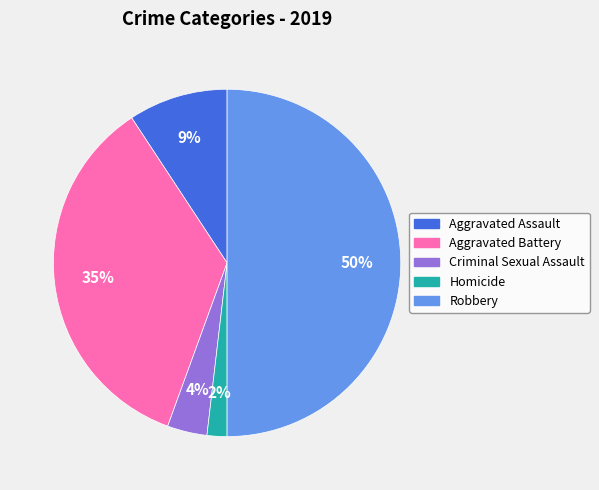

To the nearest percent, what is the combined percentage of Aggravated Battery and Homicide?

37%